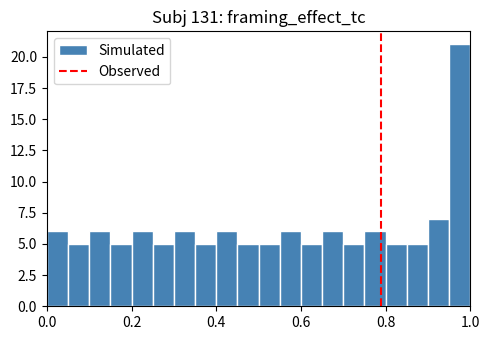

Read against the x-axis, roughly where is the centre of the tallest bar?

0.98